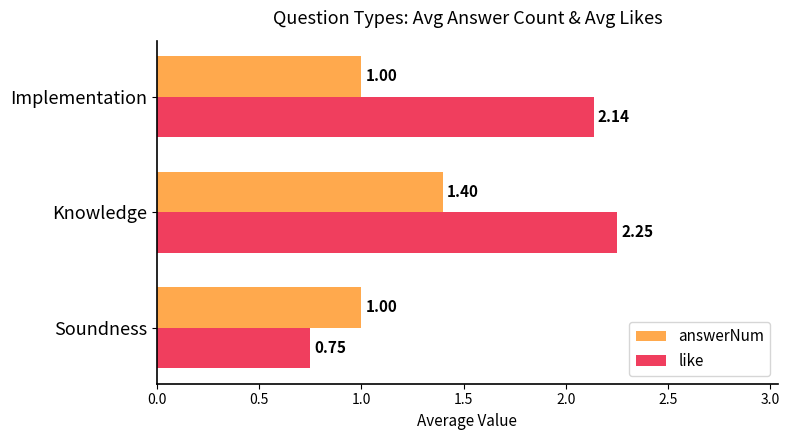

At which label is like closest to 1?

Soundness